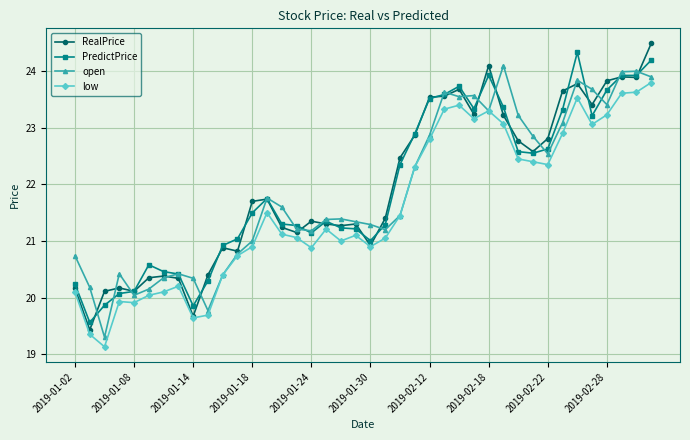

What are all the series names shown in the legend?

RealPrice, PredictPrice, open, low